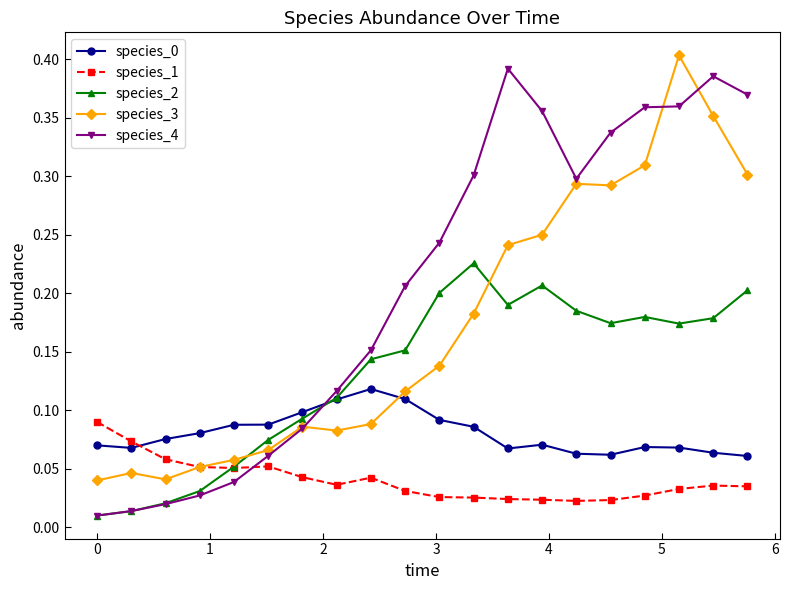

Does the chart display data point markers on the line(s)?

Yes